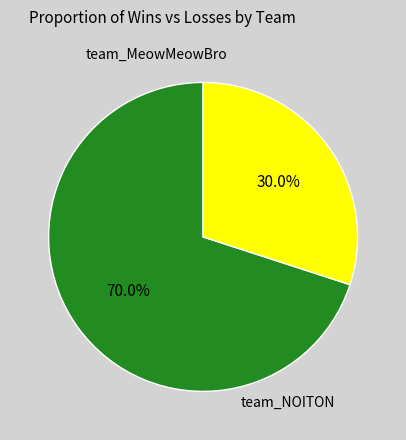

Which slice is the smallest?

team_NOITON